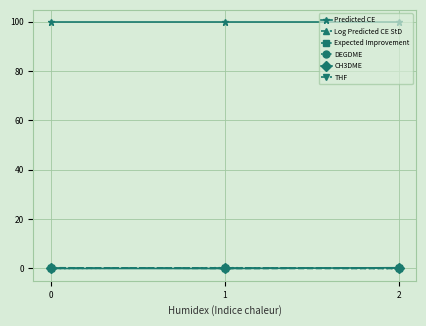

Does the chart have visible grid lines?

Yes